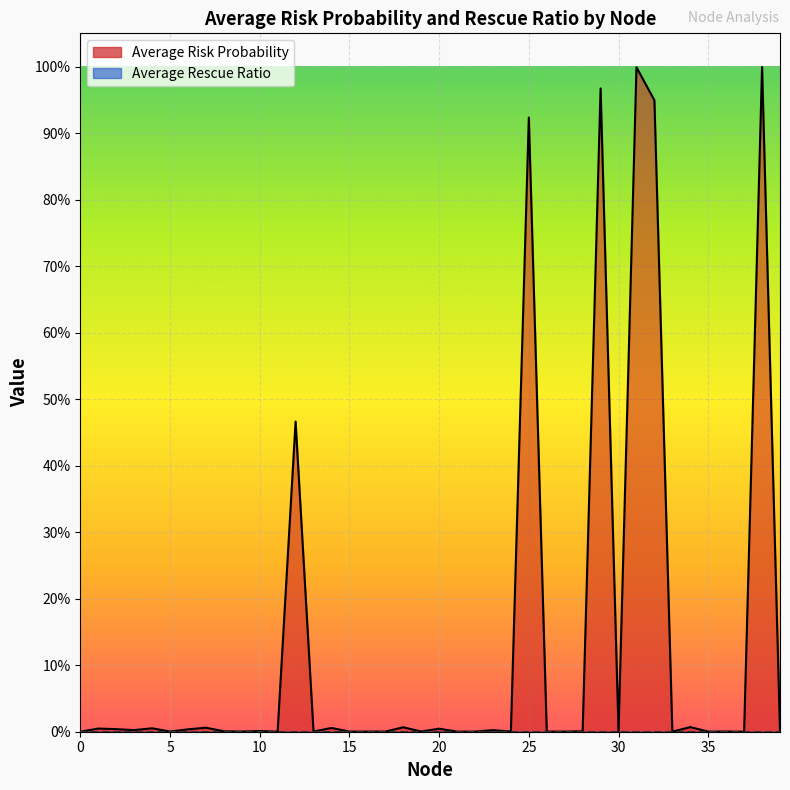

Reading right to left, transcribe all the data shown in this chart.

39=0.0	38=1.0	37=0.0	36=0.0	35=0.0	34=0.0	33=0.0	32=0.9	31=1.0	30=0.0	29=1.0	28=0.0	27=0.0	26=0.0	25=0.9	24=0.0	23=0.0	22=0.0	21=0.0	20=0.0	19=0.0	18=0.0	17=0.0	16=0.0	15=0.0	14=0.0	13=0.0	12=0.5	11=0.0	10=0.0	9=0.0	8=0.0	7=0.0	6=0.0	5=0.0	4=0.0	3=0.0	2=0.0	1=0.0	0=0.0